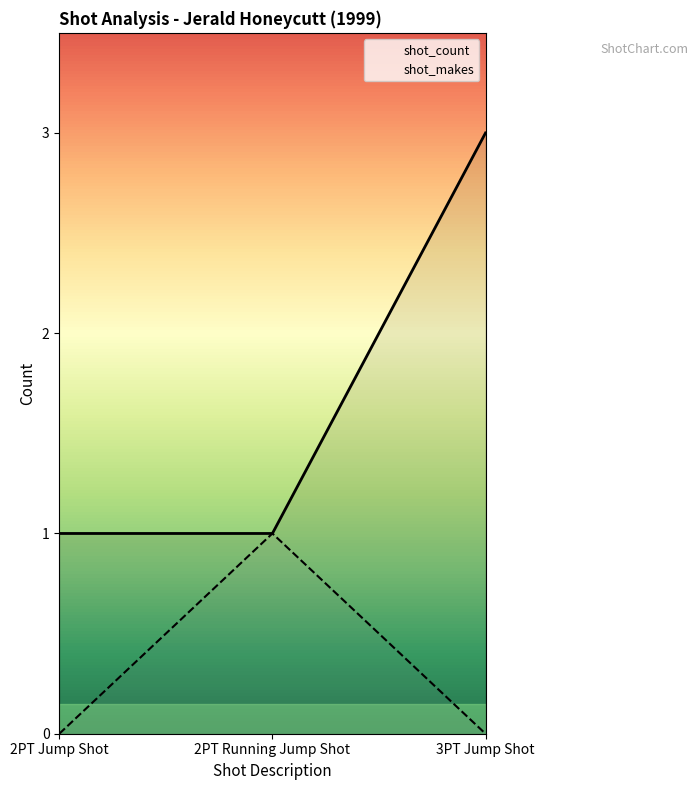

What is the label of the 3rd point from the left?

3PT Jump Shot